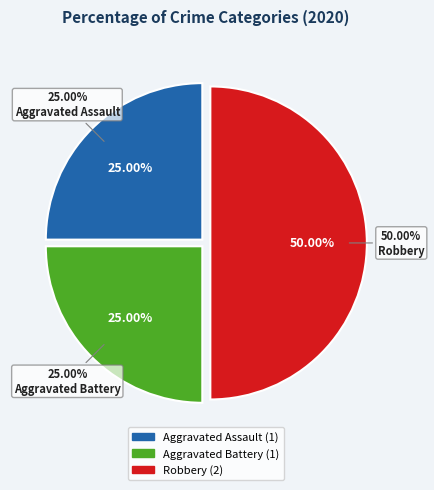

What is the smallest slice in the pie chart?

Aggravated Assault